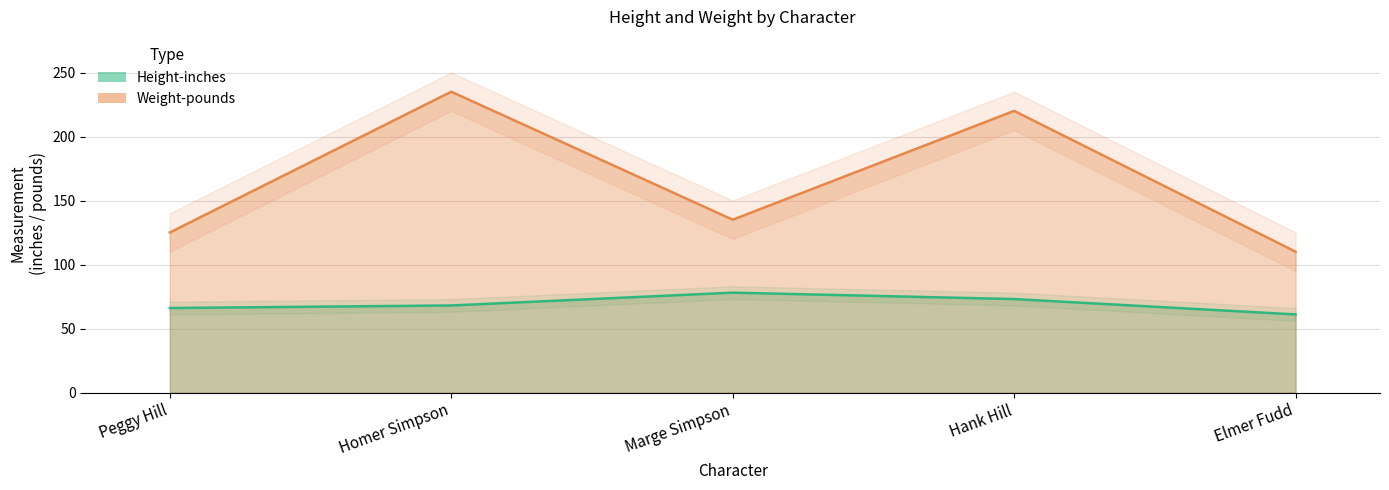

True or false: Height-inches and Weight-pounds cross at least once.

False